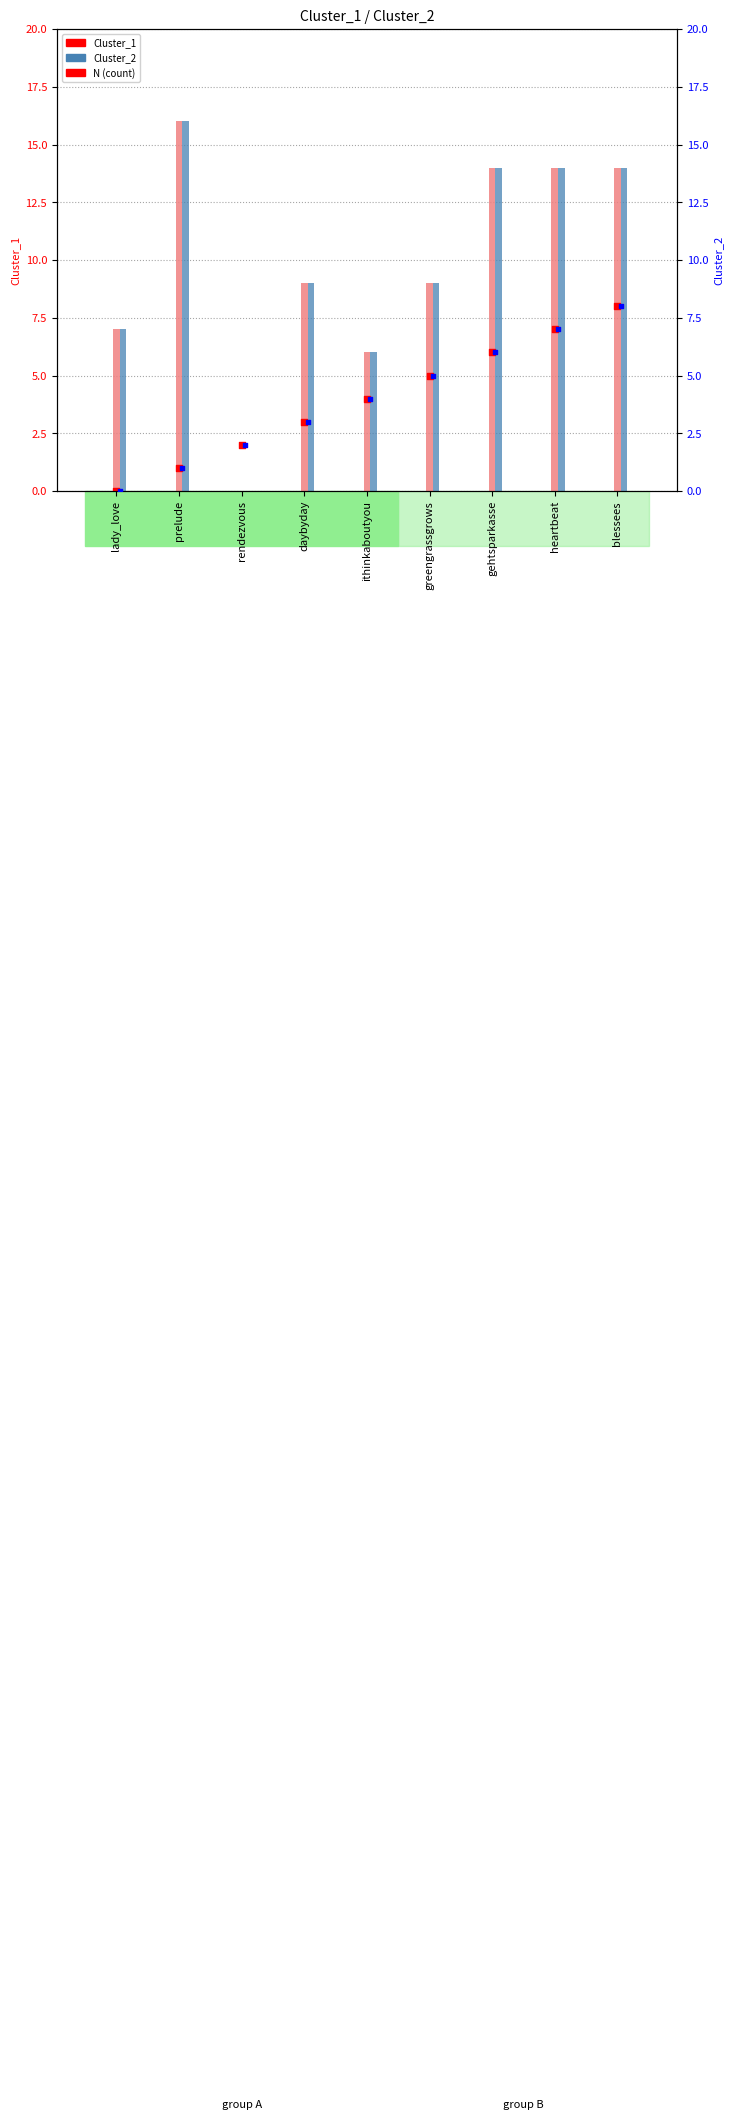

At how many categories does at least one series exceed 4?

8